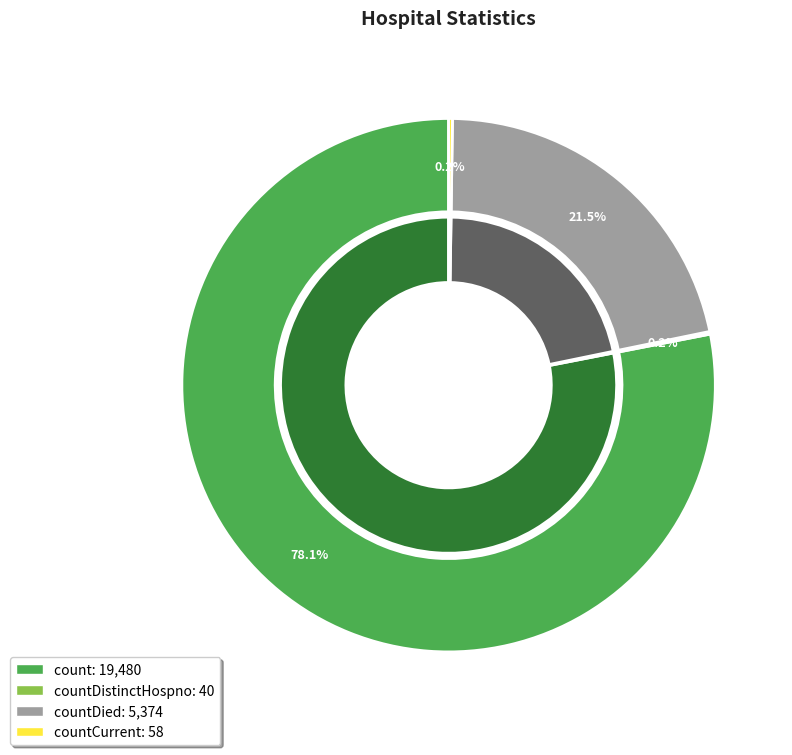

What is the change in value from countDistinctHospno to countCurrent?

+18